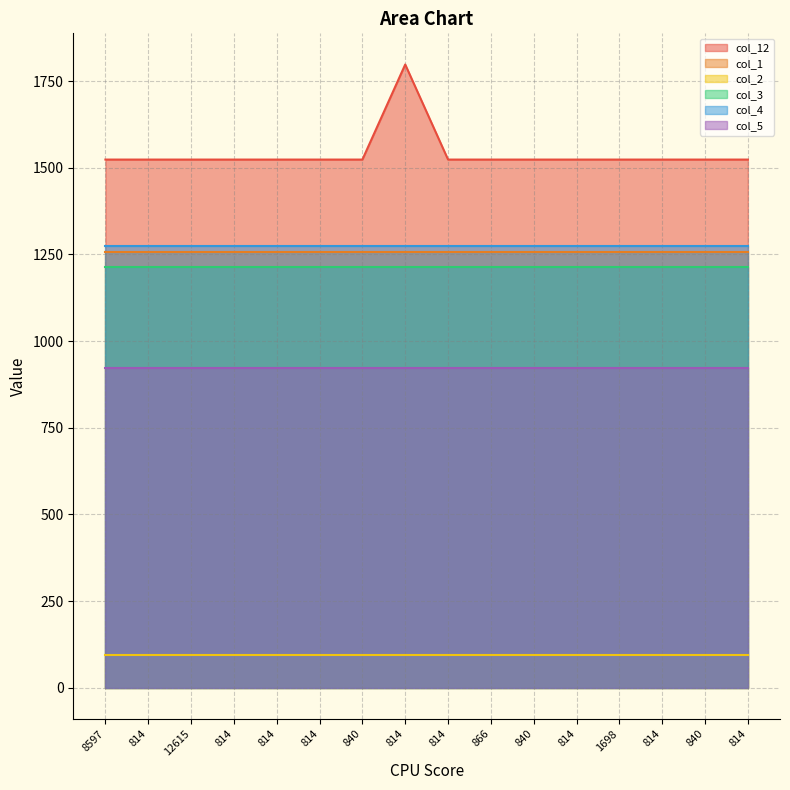

Rank the categories by col_2 value from highest to lowest.

8597, 814, 12615, 814, 814, 814, 840, 814, 814, 866, 840, 814, 1698, 814, 840, 814